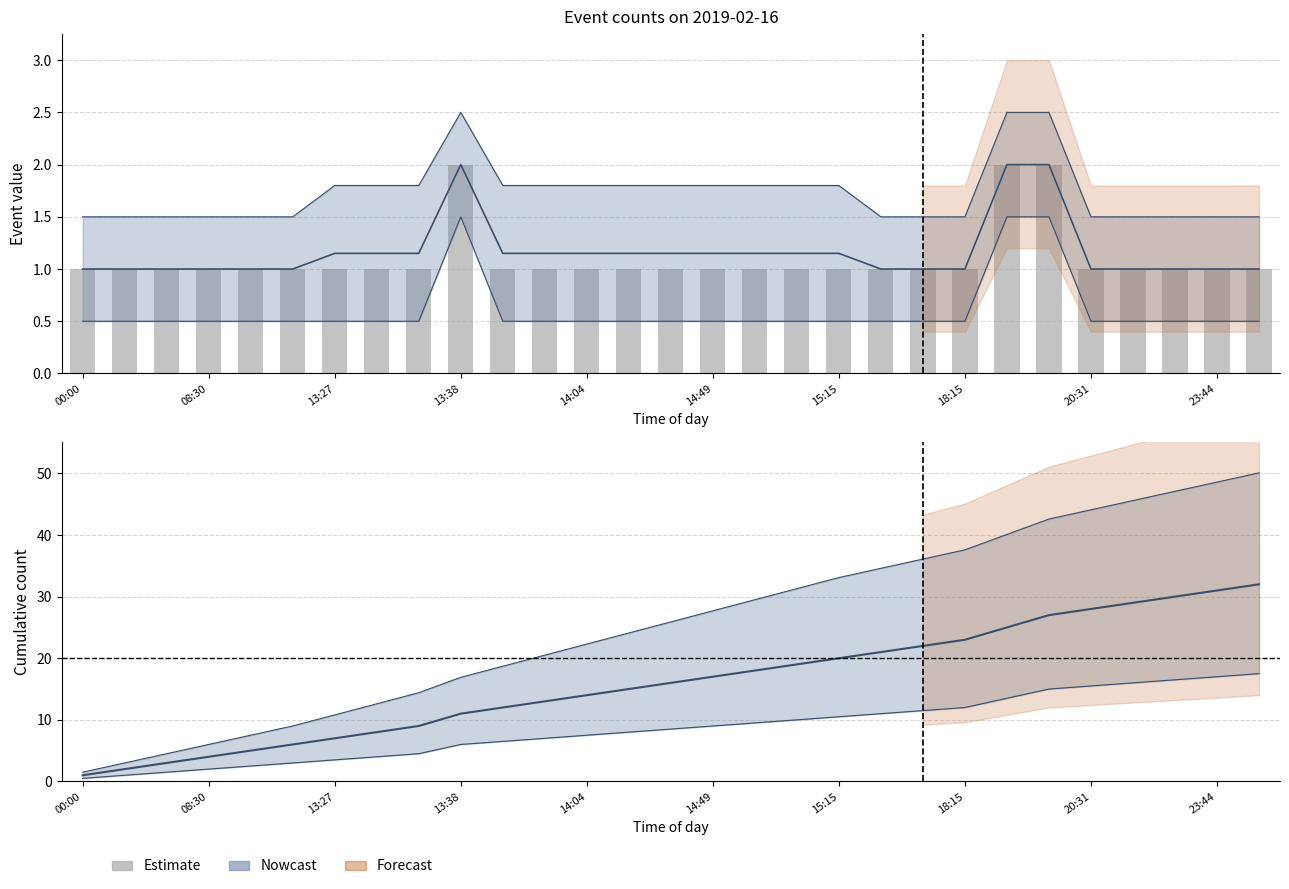

Reading right to left, extract all data points from this chart.

1	1	1	1	1	2	2	1	1	1	1	1	1	1	1	1	1	1	1	2	1	1	1	1	1	1	1	1	1